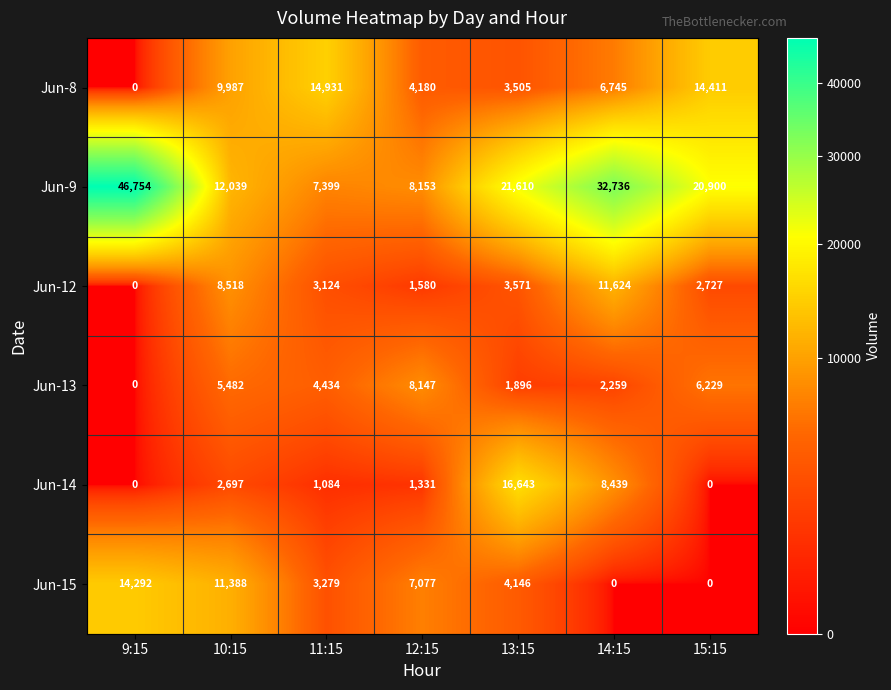

Rank the series by their maximum value, from highest to lowest.

Jun-9, Jun-14, Jun-8, Jun-15, Jun-12, Jun-13